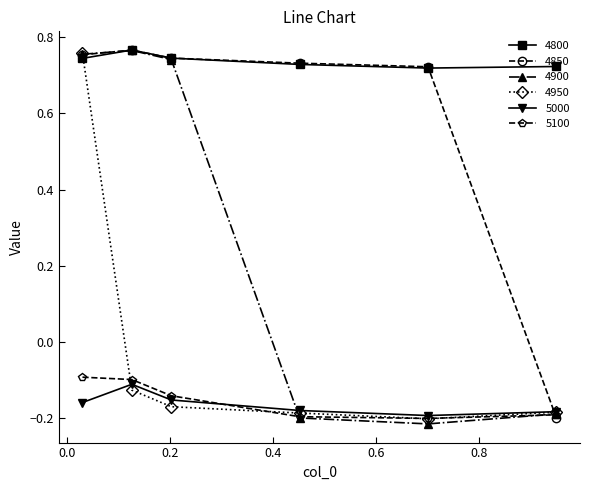

Which series has the widest spread of values?

4900